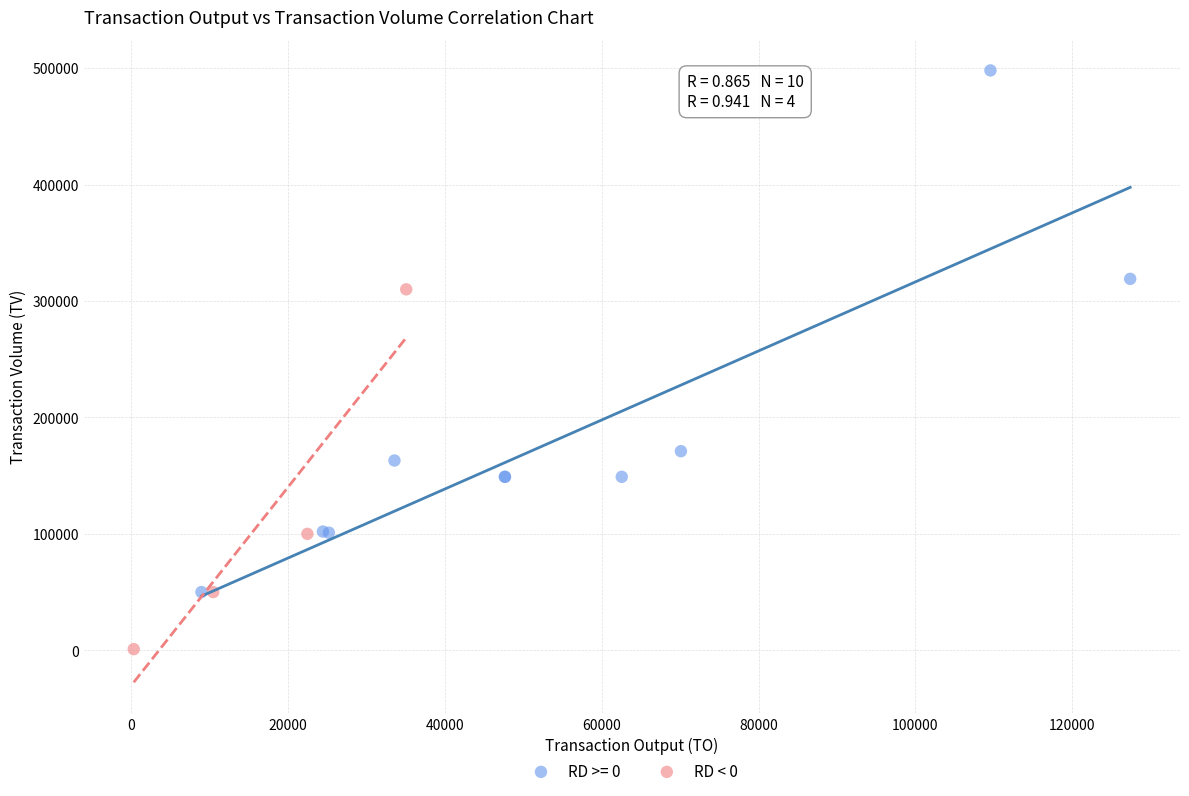

Which series contains the lowest Y value?

RD < 0